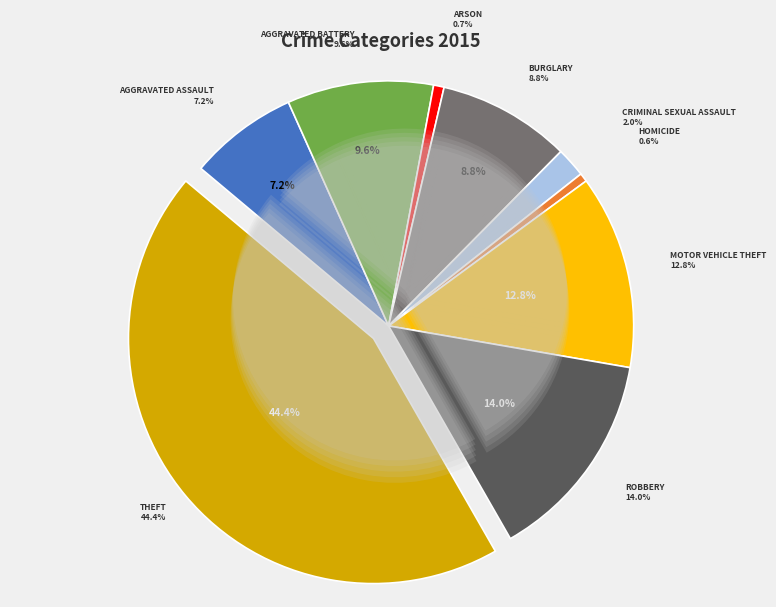

Do Theft and Homicide together represent more than half of the pie?

No